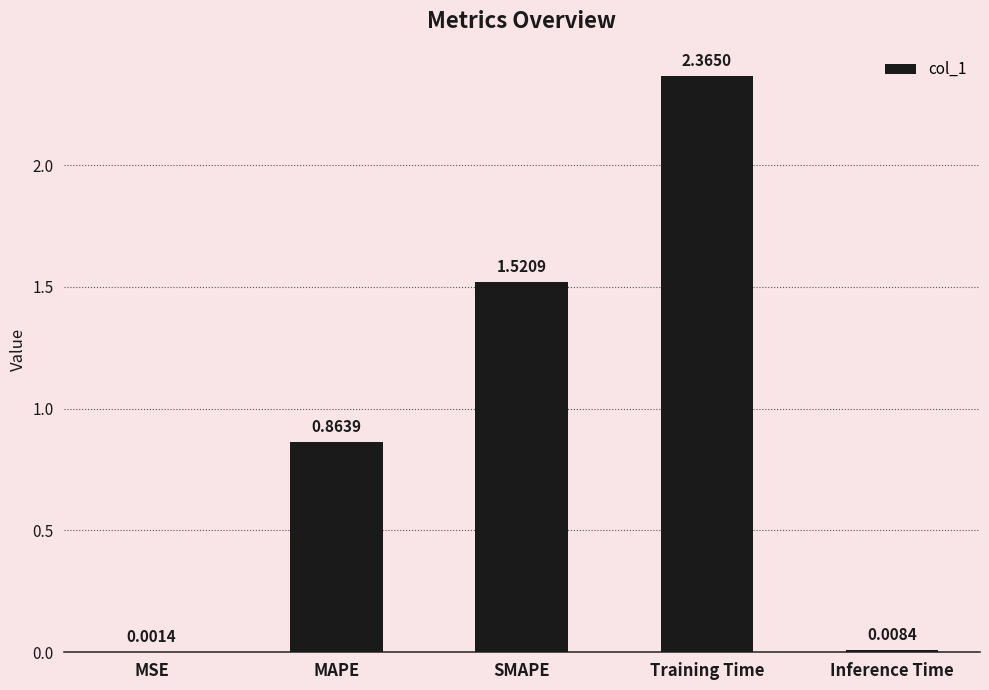

At which label is the value closest to 1?

MAPE